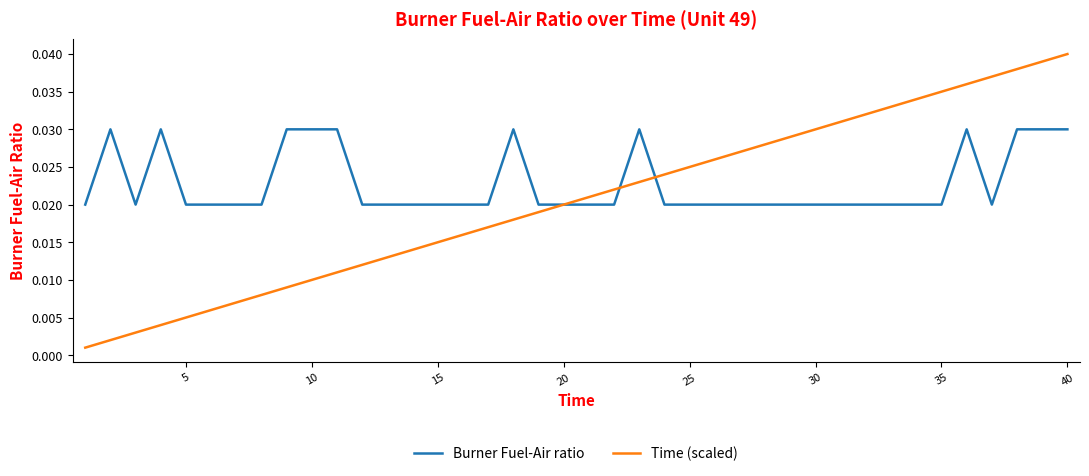

Does the chart display data point markers on the line(s)?

No